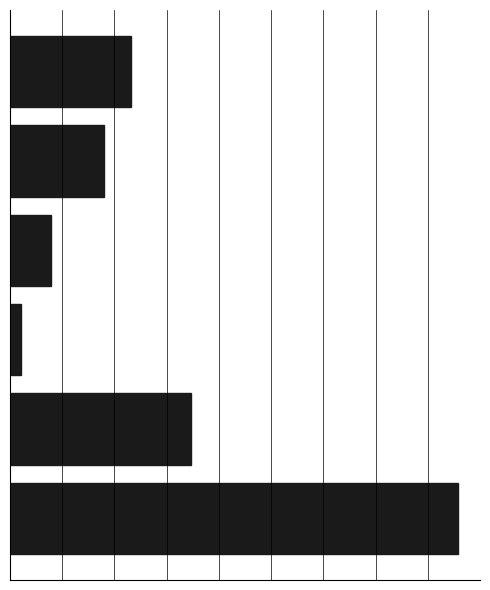

Does the chart contain any negative values?

No